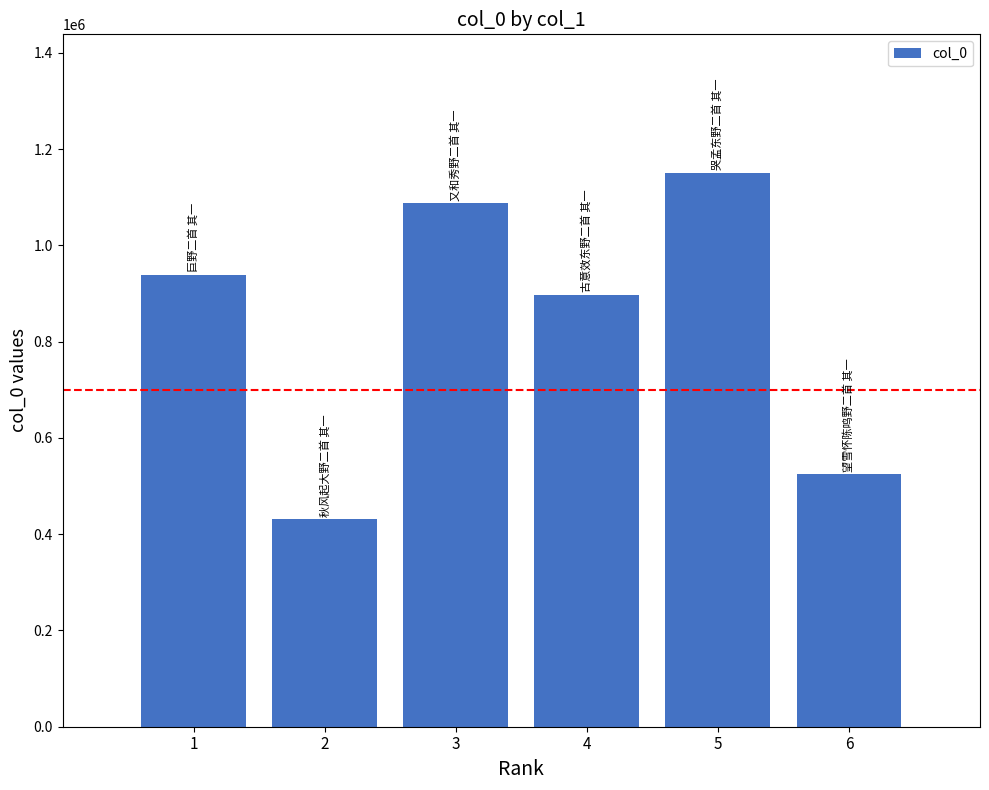

At which category does the chart reach its minimum across all series?

2